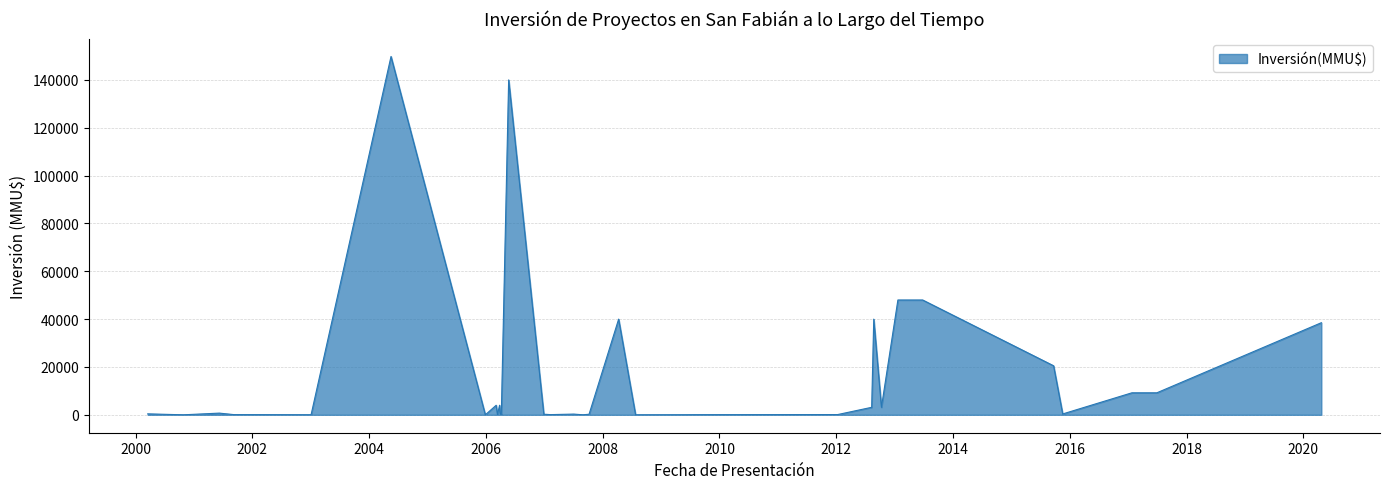

Does the chart display data point markers on the line(s)?

No